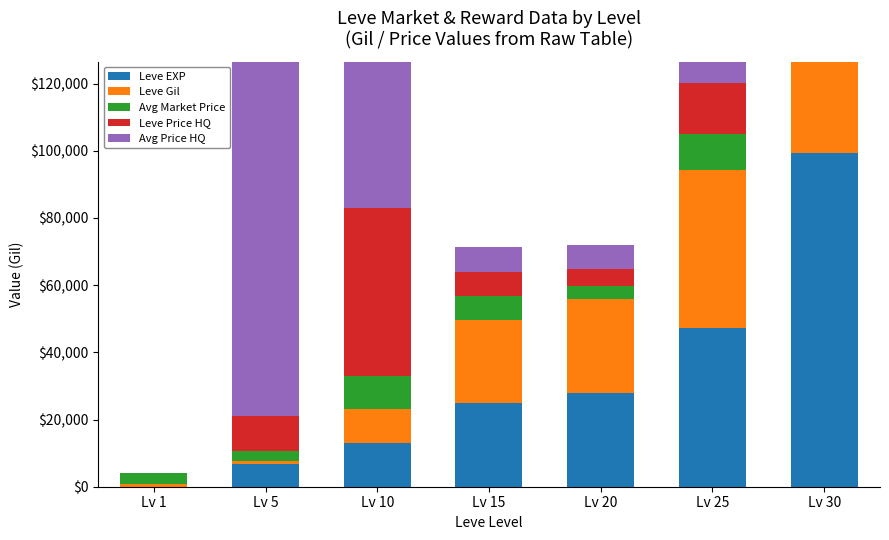

Is the value of Leve EXP at Lv 25 greater than the value of Leve Gil at Lv 30?

No